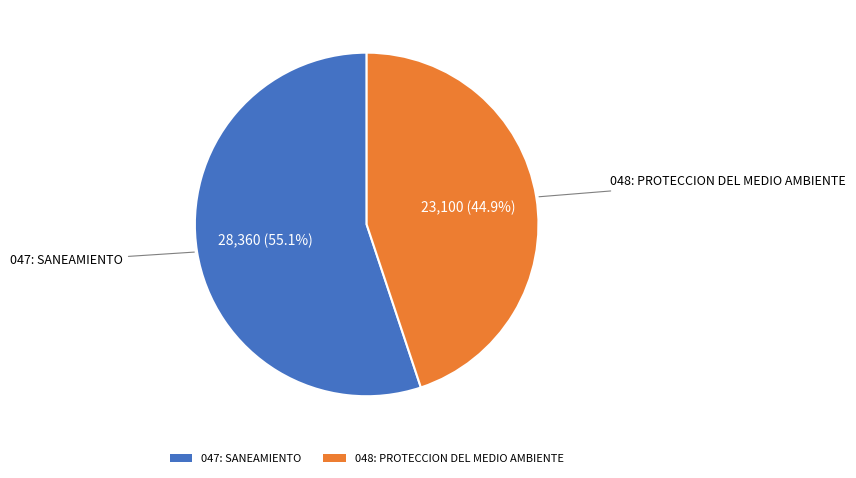

Approximately how many times larger is the value at 048: PROTECCION DEL MEDIO AMBIENTE compared to 047: SANEAMIENTO?

0.8